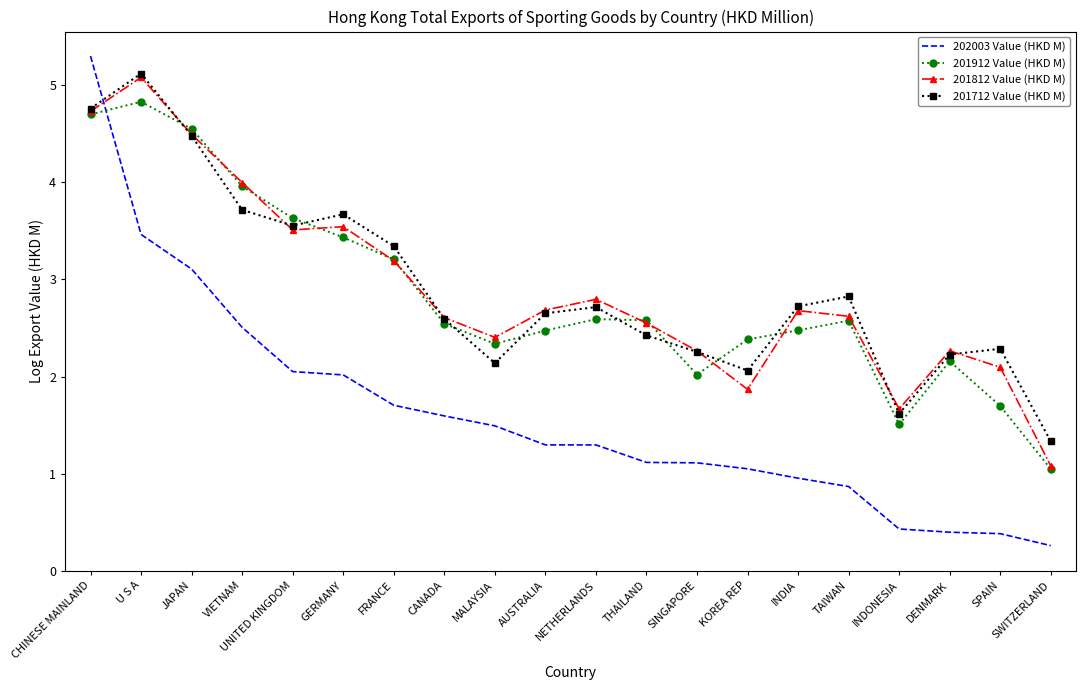

What is the difference between the second highest and minimum values in the 201812 Value (HKD M) series?

3.6